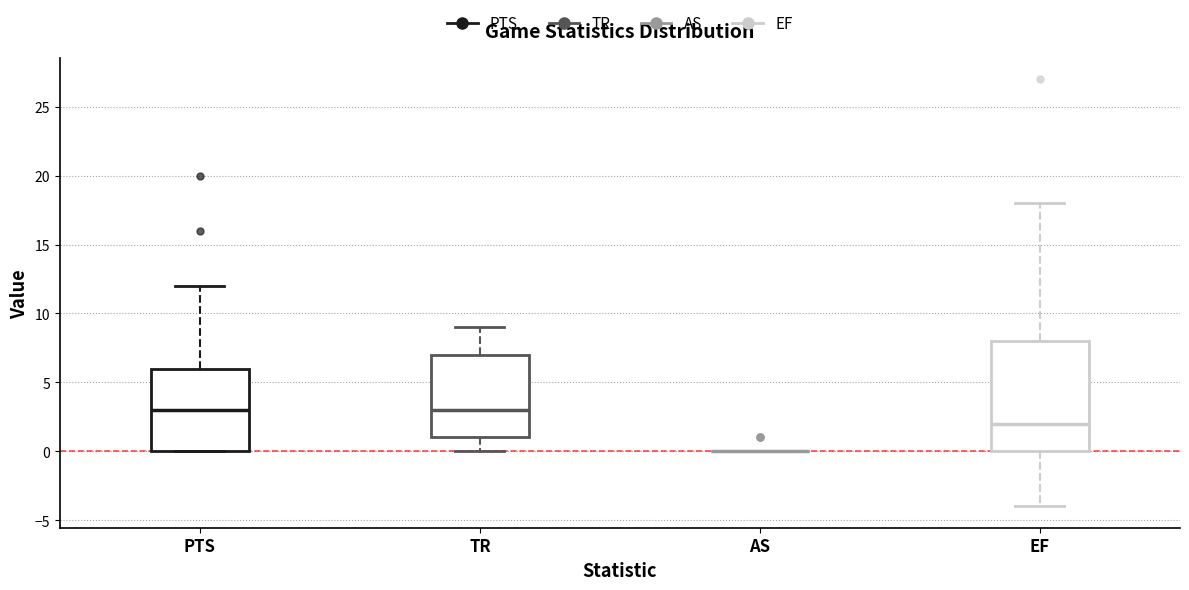

Reading left to right, transcribe this box plot: for each box, give where its median line is, the range the box spans, and where its two whiskers end, as read against the y-axis. The values are not printed on the chart, so give them approximately, as read against the axis.

PTS: median 3, box 0 to 6, whiskers 0 to 12
TR: median 3, box 1 to 7, whiskers 0 to 9
AS: box collapsed to a line at 0, whiskers 0 to 0
EF: median 2, box 0 to 8, whiskers -4 to 18